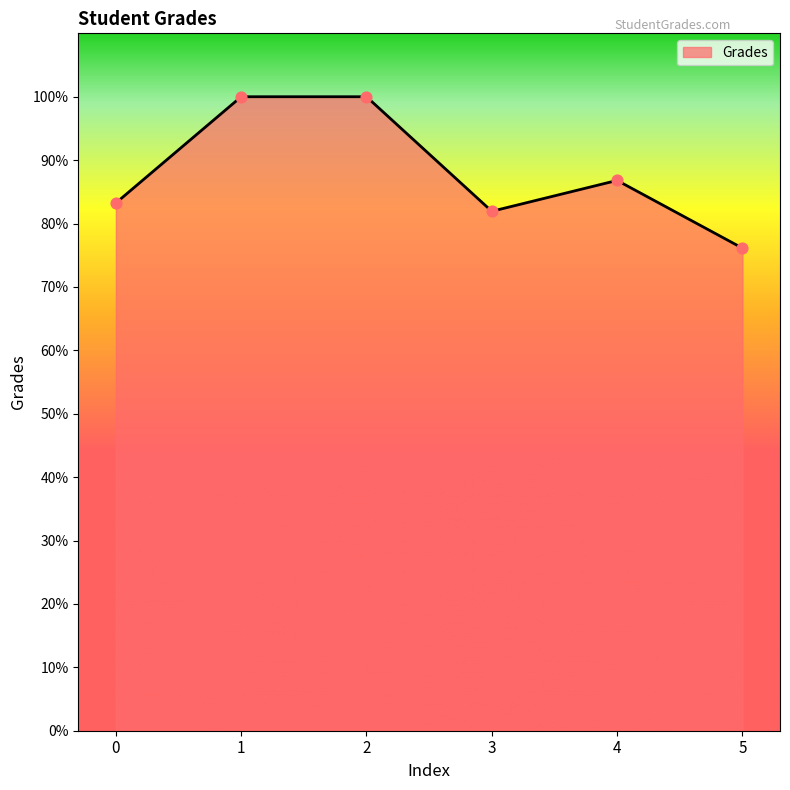

Which has a higher value, 4 or 1?

1